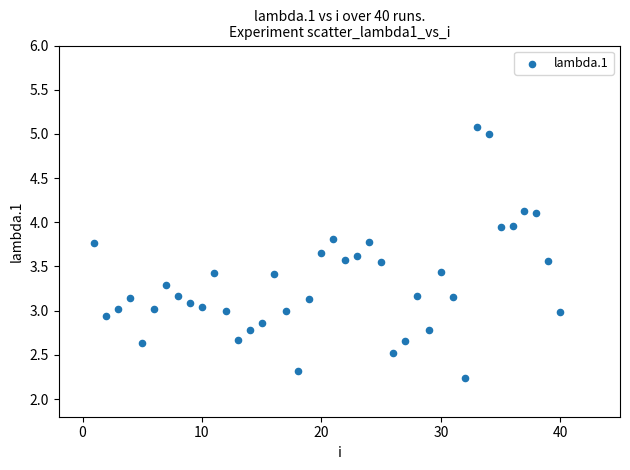

What is the range of X values (max minus min)?

39.0